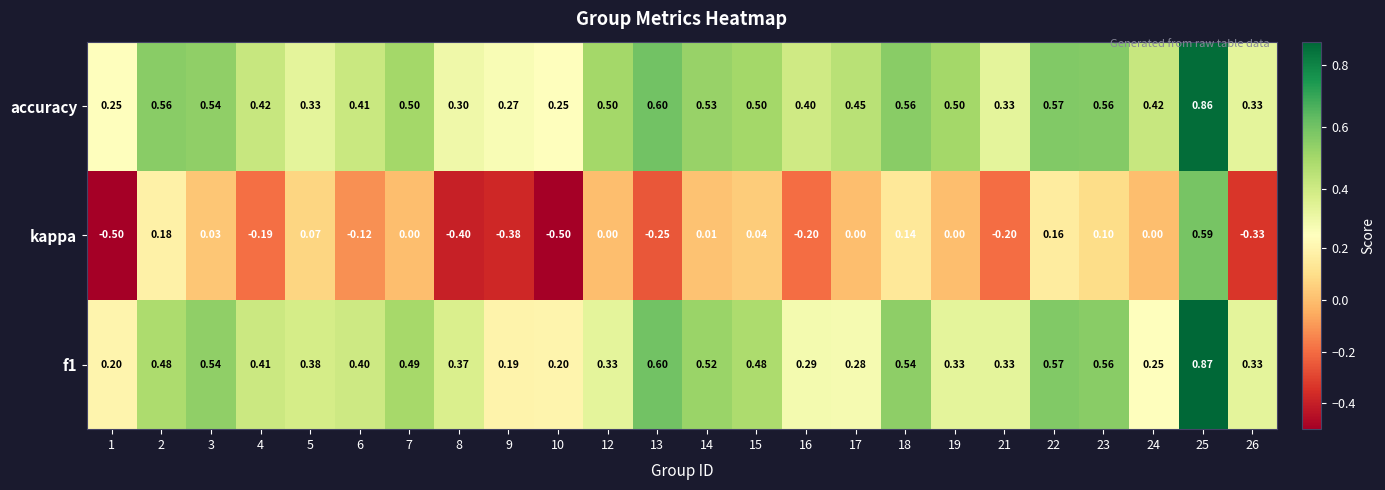

Which series has the widest spread of values?

kappa